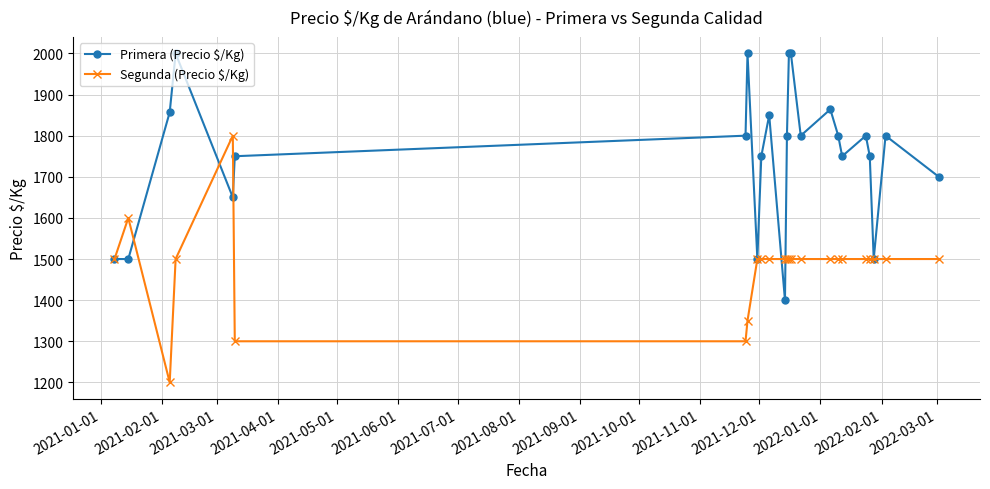

List the series in order of their overall mean, lowest first.

Segunda (Precio $/Kg), Primera (Precio $/Kg)